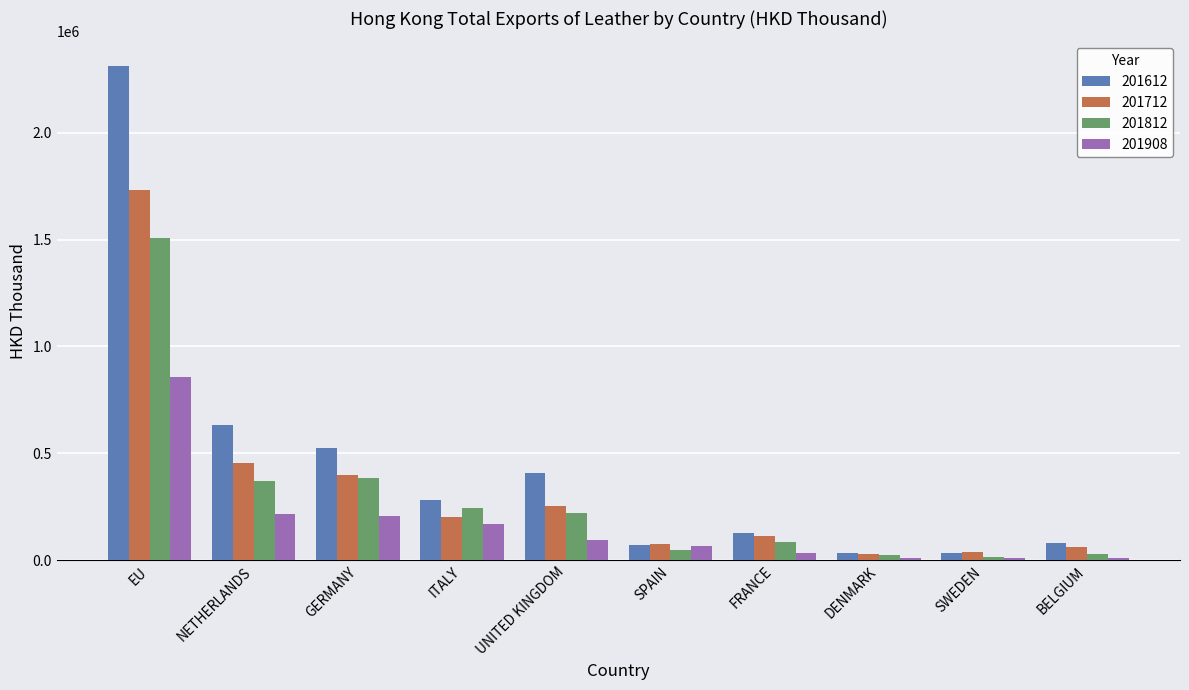

How many bars are there in total?

40